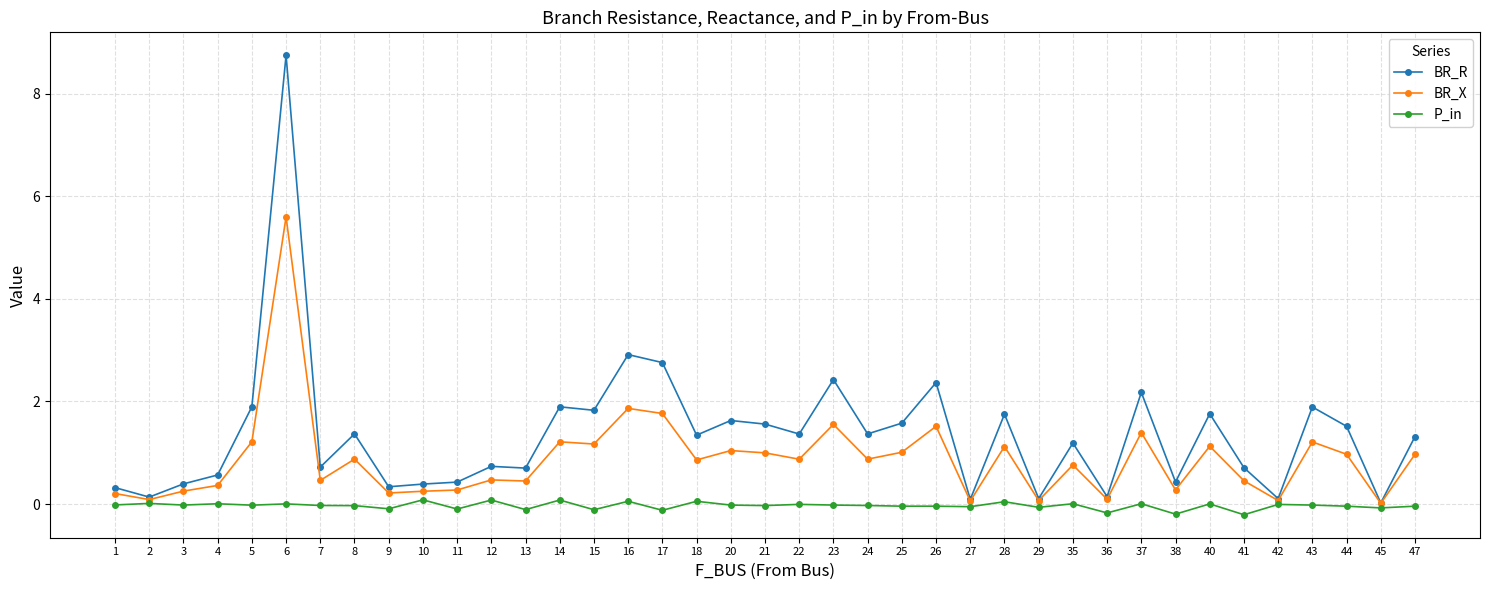

Which series changed the most between 2 and 35?

BR_R